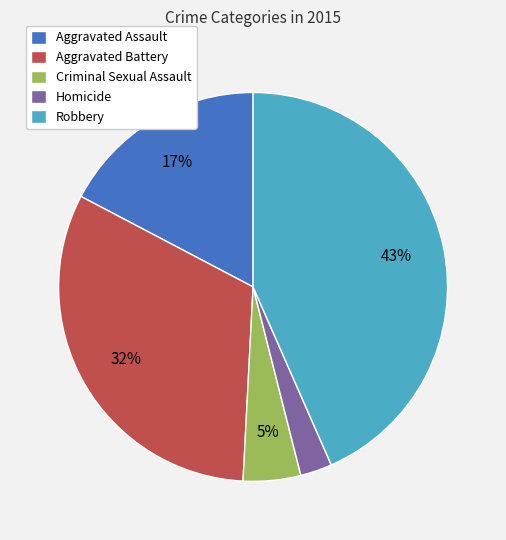

Combined, do Aggravated Battery and Homicide account for over 50%?

No